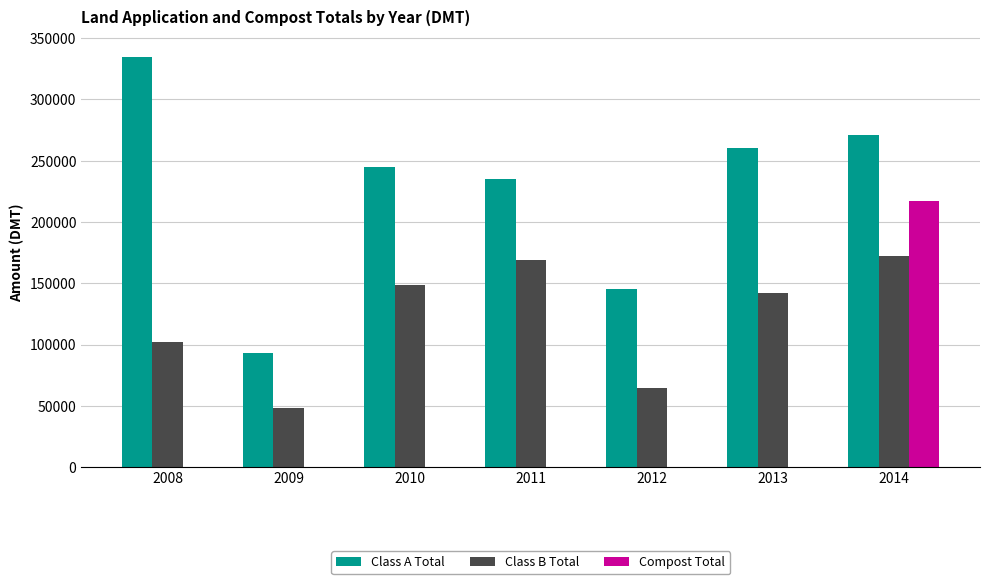

True or false: Compost Total has a value of 0 at 2011.

True